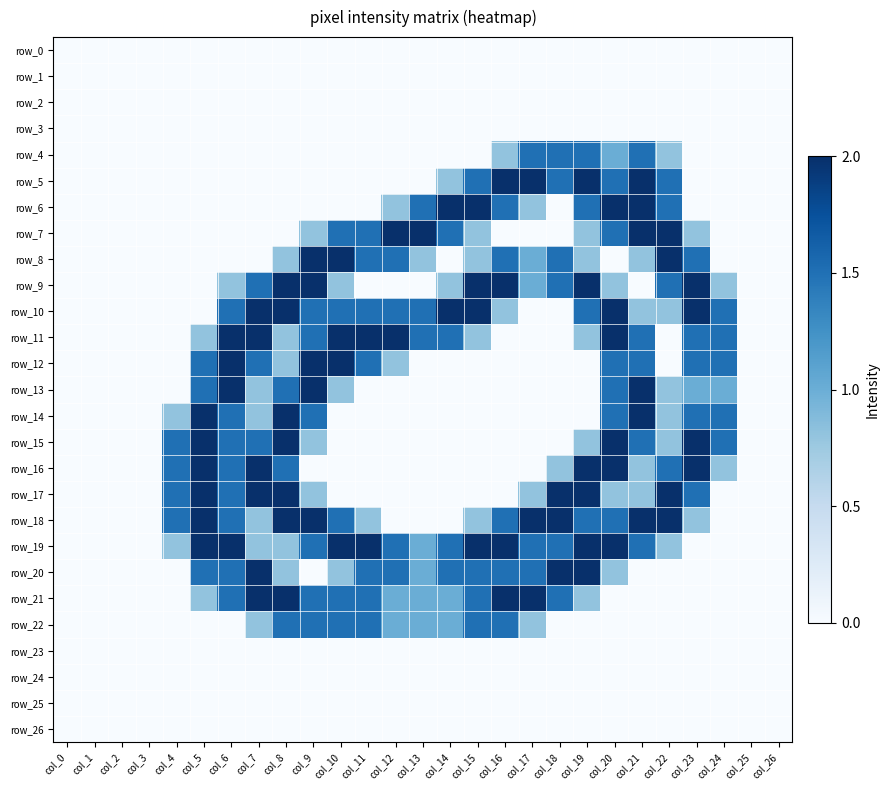

Reading right to left, what are all the values shown in this chart?

row_0: 0.0	0.0	0.0	0.0	0.0	0.0	0.0	0.0	0.0	0.0	0.0	0.0	0.0	0.0	0.0	0.0	0.0	0.0	0.0	0.0	0.0	0.0	0.0	0.0	0.0	0.0	0.0
row_1: 0.0	0.0	0.0	0.0	0.0	0.0	0.0	0.0	0.0	0.0	0.0	0.0	0.0	0.0	0.0	0.0	0.0	0.0	0.0	0.0	0.0	0.0	0.0	0.0	0.0	0.0	0.0
row_2: 0.0	0.0	0.0	0.0	0.0	0.0	0.0	0.0	0.0	0.0	0.0	0.0	0.0	0.0	0.0	0.0	0.0	0.0	0.0	0.0	0.0	0.0	0.0	0.0	0.0	0.0	0.0
row_3: 0.0	0.0	0.0	0.0	0.0	0.0	0.0	0.0	0.0	0.0	0.0	0.0	0.0	0.0	0.0	0.0	0.0	0.0	0.0	0.0	0.0	0.0	0.0	0.0	0.0	0.0	0.0
row_4: 0.0	0.0	0.0	0.0	0.8	1.5	1.0	1.5	1.5	1.5	0.8	0.0	0.0	0.0	0.0	0.0	0.0	0.0	0.0	0.0	0.0	0.0	0.0	0.0	0.0	0.0	0.0
row_5: 0.0	0.0	0.0	0.0	1.5	2.0	1.5	2.0	1.5	2.0	2.0	1.5	0.8	0.0	0.0	0.0	0.0	0.0	0.0	0.0	0.0	0.0	0.0	0.0	0.0	0.0	0.0
row_6: 0.0	0.0	0.0	0.0	1.5	2.0	2.0	1.5	0.0	0.8	1.5	2.0	2.0	1.5	0.8	0.0	0.0	0.0	0.0	0.0	0.0	0.0	0.0	0.0	0.0	0.0	0.0
row_7: 0.0	0.0	0.0	0.8	2.0	2.0	1.5	0.8	0.0	0.0	0.0	0.8	1.5	2.0	2.0	1.5	1.5	0.8	0.0	0.0	0.0	0.0	0.0	0.0	0.0	0.0	0.0
row_8: 0.0	0.0	0.0	1.5	2.0	0.8	0.0	0.8	1.5	1.0	1.5	0.8	0.0	0.8	1.5	1.5	2.0	2.0	0.8	0.0	0.0	0.0	0.0	0.0	0.0	0.0	0.0
row_9: 0.0	0.0	0.8	2.0	1.5	0.0	0.8	2.0	1.5	1.0	2.0	2.0	0.8	0.0	0.0	0.0	0.8	2.0	2.0	1.5	0.8	0.0	0.0	0.0	0.0	0.0	0.0
row_10: 0.0	0.0	1.5	2.0	0.8	0.8	2.0	1.5	0.0	0.0	0.8	2.0	2.0	1.5	1.5	1.5	1.5	1.5	2.0	2.0	1.5	0.0	0.0	0.0	0.0	0.0	0.0
row_11: 0.0	0.0	1.5	1.5	0.0	1.5	2.0	0.8	0.0	0.0	0.0	0.8	1.5	1.5	2.0	2.0	2.0	1.5	0.8	2.0	2.0	0.8	0.0	0.0	0.0	0.0	0.0
row_12: 0.0	0.0	1.5	1.5	0.0	1.5	1.5	0.0	0.0	0.0	0.0	0.0	0.0	0.0	0.8	1.5	2.0	2.0	0.8	1.5	2.0	1.5	0.0	0.0	0.0	0.0	0.0
row_13: 0.0	0.0	1.0	1.0	0.8	2.0	1.5	0.0	0.0	0.0	0.0	0.0	0.0	0.0	0.0	0.0	0.8	2.0	1.5	0.8	2.0	1.5	0.0	0.0	0.0	0.0	0.0
row_14: 0.0	0.0	1.5	1.5	0.8	2.0	1.5	0.0	0.0	0.0	0.0	0.0	0.0	0.0	0.0	0.0	0.0	1.5	2.0	0.8	1.5	2.0	0.8	0.0	0.0	0.0	0.0
row_15: 0.0	0.0	1.5	2.0	0.8	1.5	2.0	0.8	0.0	0.0	0.0	0.0	0.0	0.0	0.0	0.0	0.0	0.8	2.0	1.5	1.5	2.0	1.5	0.0	0.0	0.0	0.0
row_16: 0.0	0.0	0.8	2.0	1.5	0.8	2.0	2.0	0.8	0.0	0.0	0.0	0.0	0.0	0.0	0.0	0.0	0.0	1.5	2.0	1.5	2.0	1.5	0.0	0.0	0.0	0.0
row_17: 0.0	0.0	0.0	1.5	2.0	0.8	0.8	2.0	2.0	0.8	0.0	0.0	0.0	0.0	0.0	0.0	0.0	0.8	2.0	2.0	1.5	2.0	1.5	0.0	0.0	0.0	0.0
row_18: 0.0	0.0	0.0	0.8	2.0	2.0	1.5	1.5	2.0	2.0	1.5	0.8	0.0	0.0	0.0	0.8	1.5	2.0	2.0	0.8	1.5	2.0	1.5	0.0	0.0	0.0	0.0
row_19: 0.0	0.0	0.0	0.0	0.8	1.5	2.0	2.0	1.5	1.5	2.0	2.0	1.5	1.0	1.5	2.0	2.0	1.5	0.8	0.8	2.0	2.0	0.8	0.0	0.0	0.0	0.0
row_20: 0.0	0.0	0.0	0.0	0.0	0.0	0.8	2.0	2.0	1.5	1.5	1.5	1.5	1.0	1.5	1.5	0.8	0.0	0.8	2.0	1.5	1.5	0.0	0.0	0.0	0.0	0.0
row_21: 0.0	0.0	0.0	0.0	0.0	0.0	0.0	0.8	1.5	2.0	2.0	1.5	1.0	1.0	1.0	1.5	1.5	1.5	2.0	2.0	1.5	0.8	0.0	0.0	0.0	0.0	0.0
row_22: 0.0	0.0	0.0	0.0	0.0	0.0	0.0	0.0	0.0	0.8	1.5	1.5	1.0	1.0	1.0	1.5	1.5	1.5	1.5	0.8	0.0	0.0	0.0	0.0	0.0	0.0	0.0
row_23: 0.0	0.0	0.0	0.0	0.0	0.0	0.0	0.0	0.0	0.0	0.0	0.0	0.0	0.0	0.0	0.0	0.0	0.0	0.0	0.0	0.0	0.0	0.0	0.0	0.0	0.0	0.0
row_24: 0.0	0.0	0.0	0.0	0.0	0.0	0.0	0.0	0.0	0.0	0.0	0.0	0.0	0.0	0.0	0.0	0.0	0.0	0.0	0.0	0.0	0.0	0.0	0.0	0.0	0.0	0.0
row_25: 0.0	0.0	0.0	0.0	0.0	0.0	0.0	0.0	0.0	0.0	0.0	0.0	0.0	0.0	0.0	0.0	0.0	0.0	0.0	0.0	0.0	0.0	0.0	0.0	0.0	0.0	0.0
row_26: 0.0	0.0	0.0	0.0	0.0	0.0	0.0	0.0	0.0	0.0	0.0	0.0	0.0	0.0	0.0	0.0	0.0	0.0	0.0	0.0	0.0	0.0	0.0	0.0	0.0	0.0	0.0